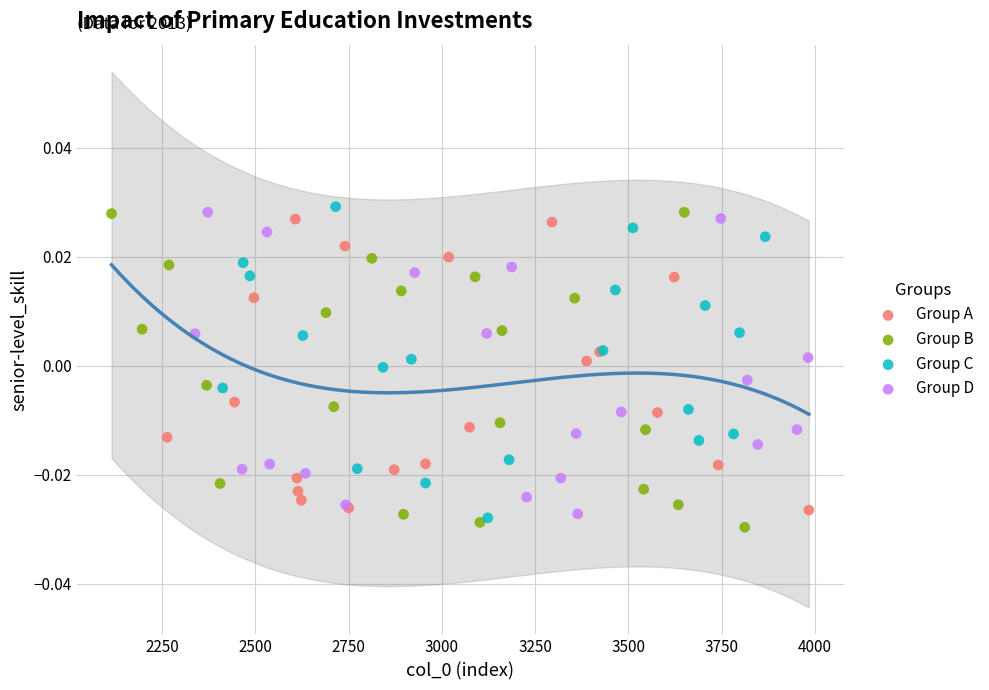

Which series contains the lowest Y value?

Group B